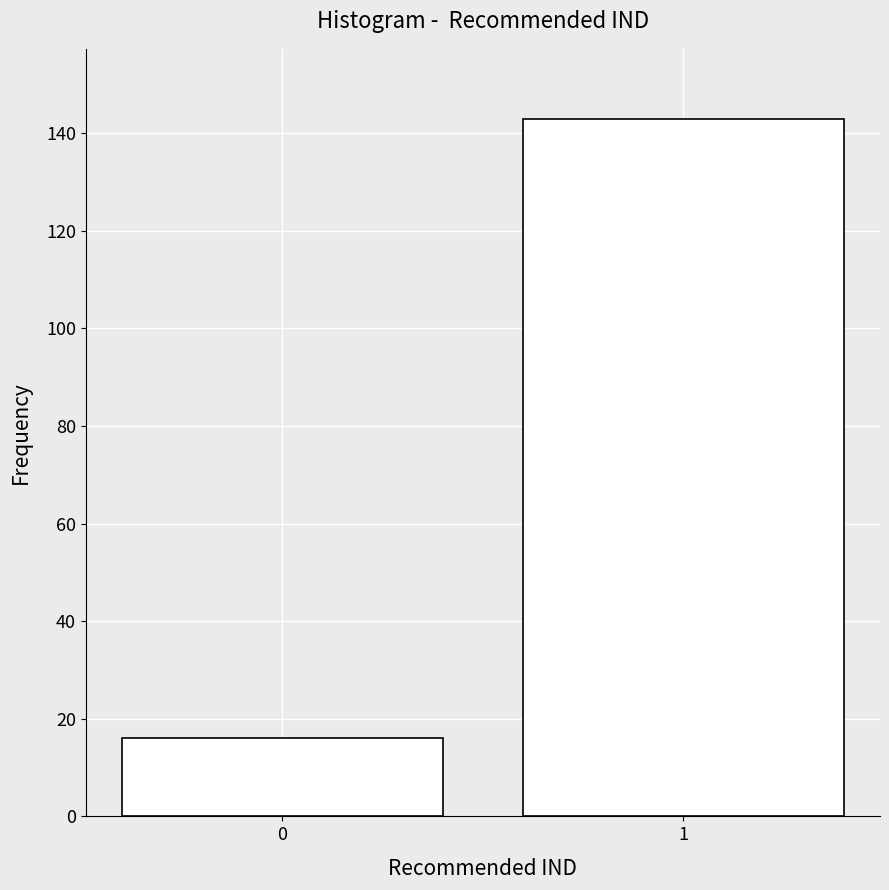

Reading right to left, extract all data points from this chart.

143	16